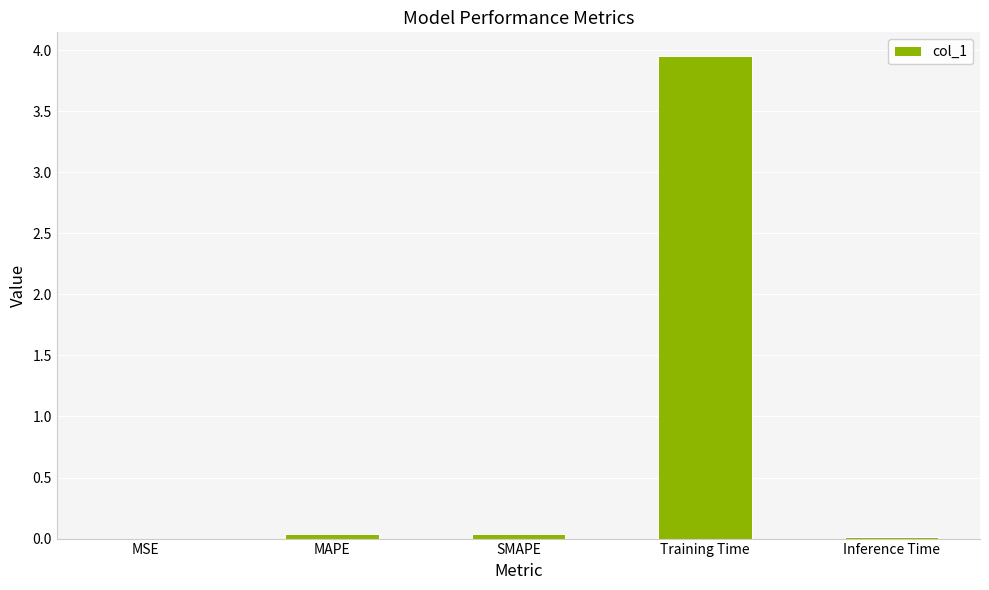

Is it true that the value at MSE is 0.0?

True